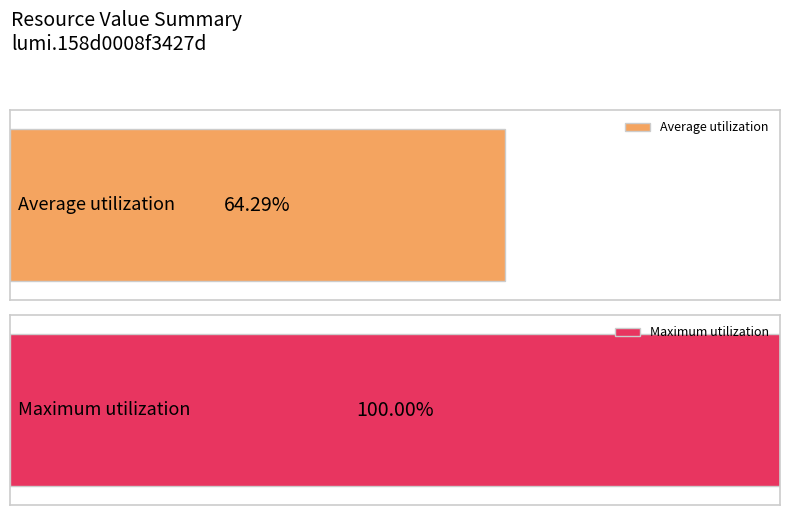

Are the bars grouped side by side (vs. stacked)?

No